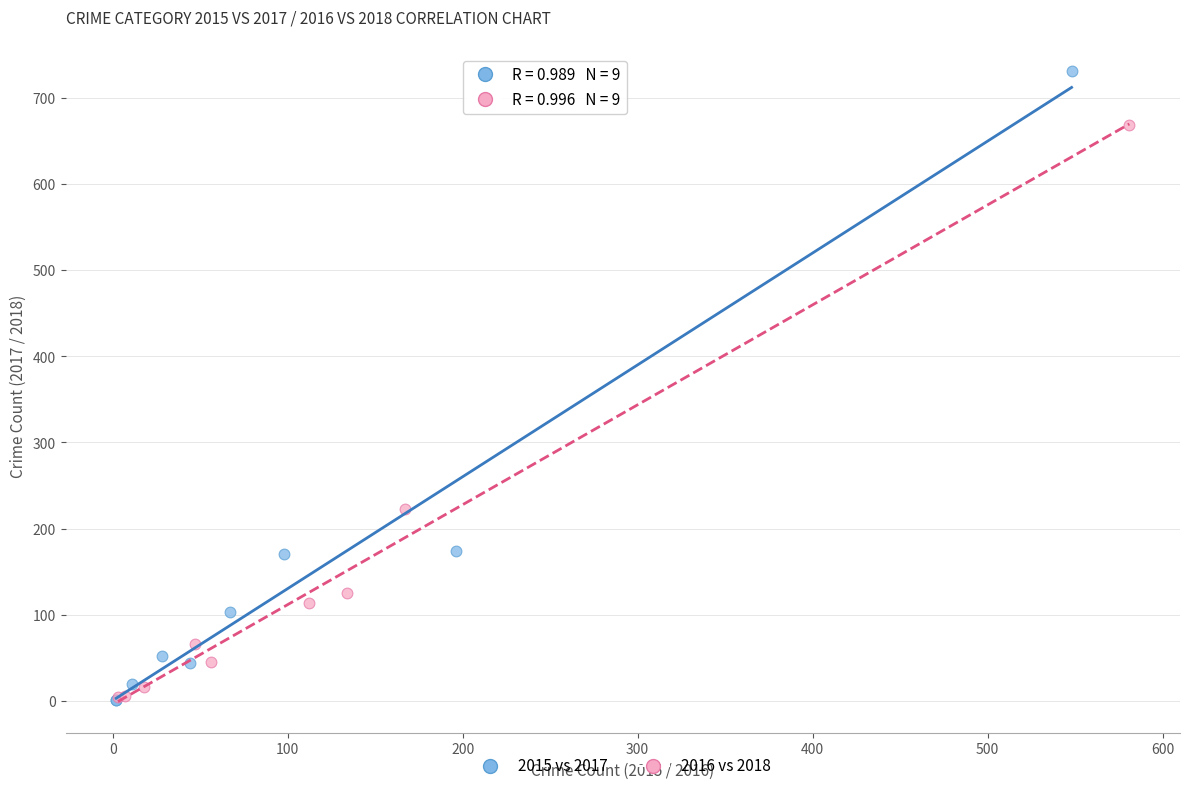

Which series has the largest Y range (max minus min)?

2015 vs 2017